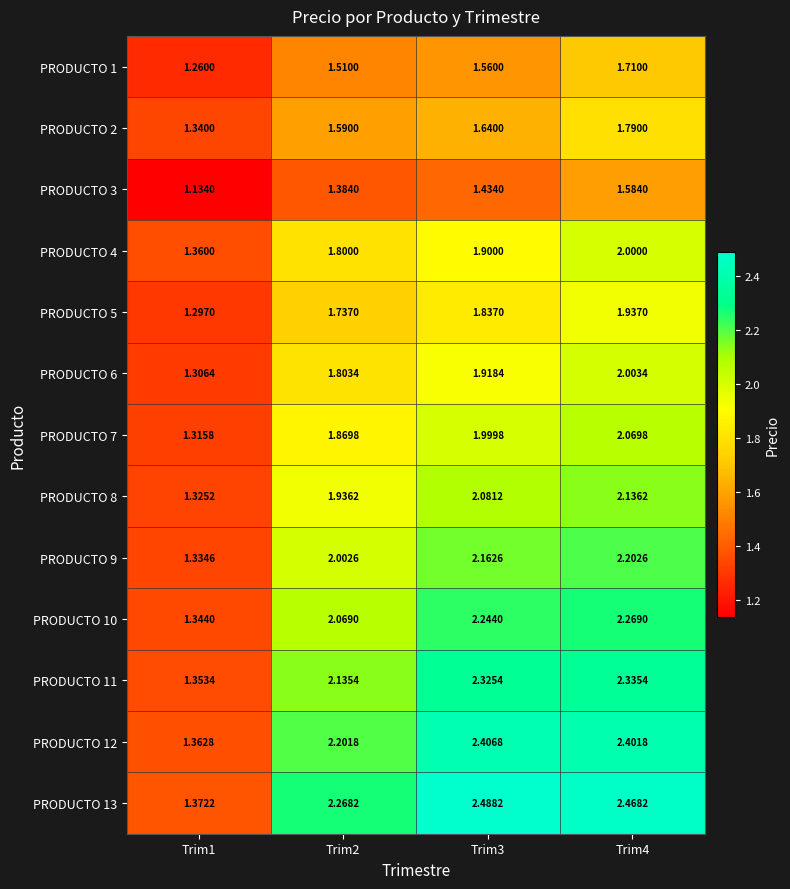

What is the difference between the highest and lowest values at Trim2?

0.9